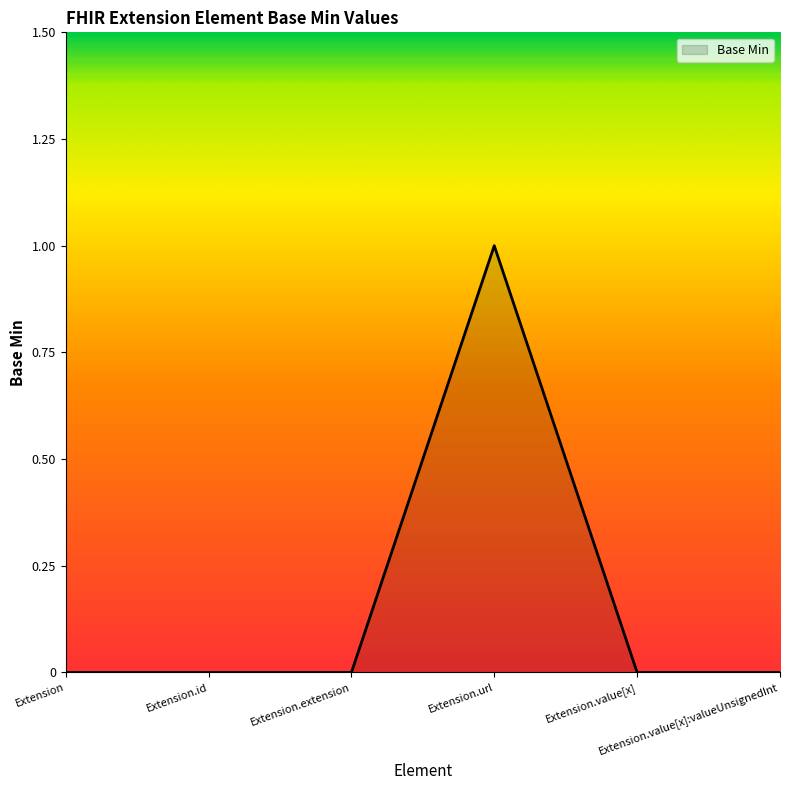

True or false: the data has more than 0 interior local peaks.

True